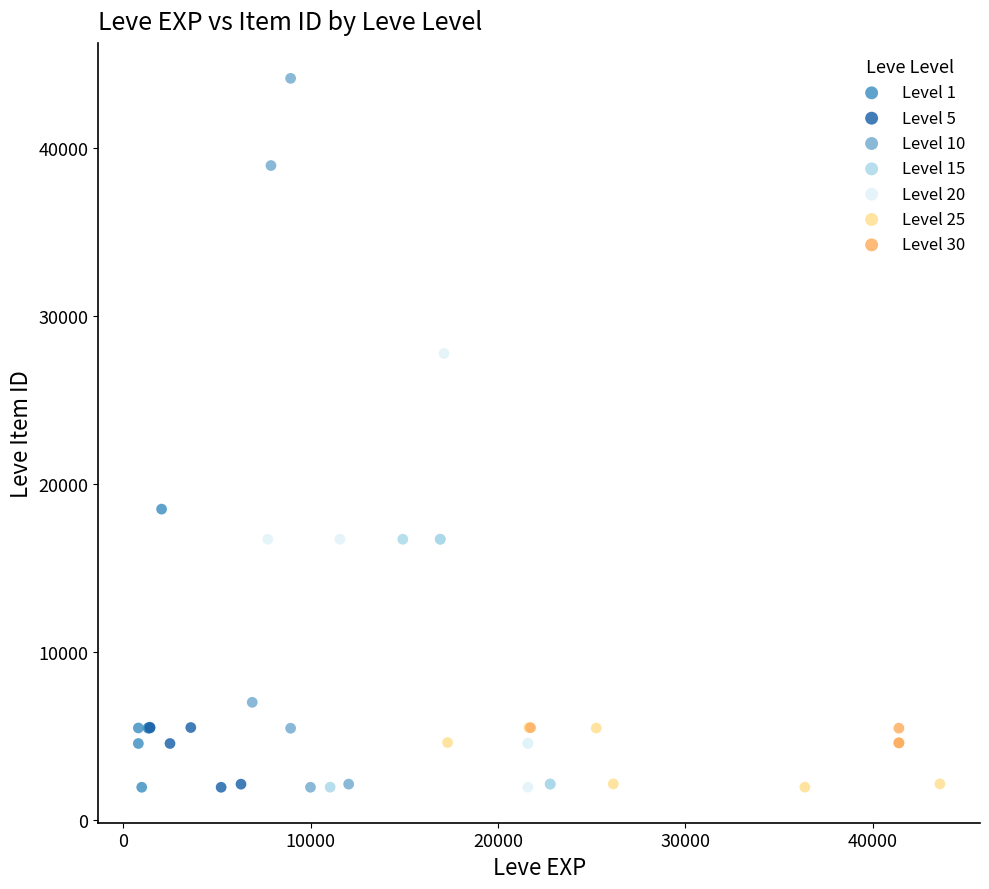

Which series has the largest Y range (max minus min)?

Level 10